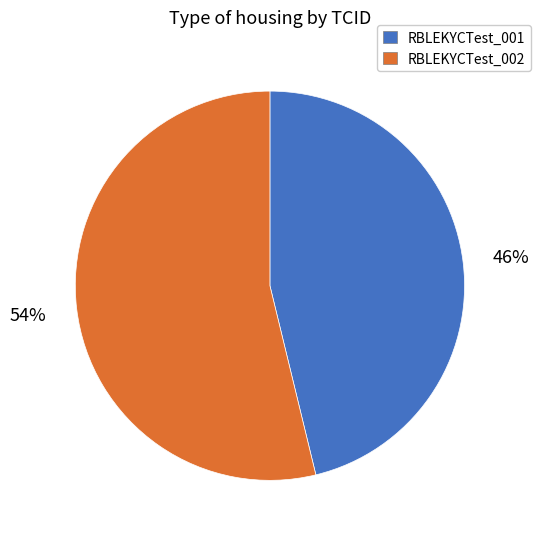

Do RBLEKYCTest_002 and RBLEKYCTest_001 together represent more than half of the pie?

Yes